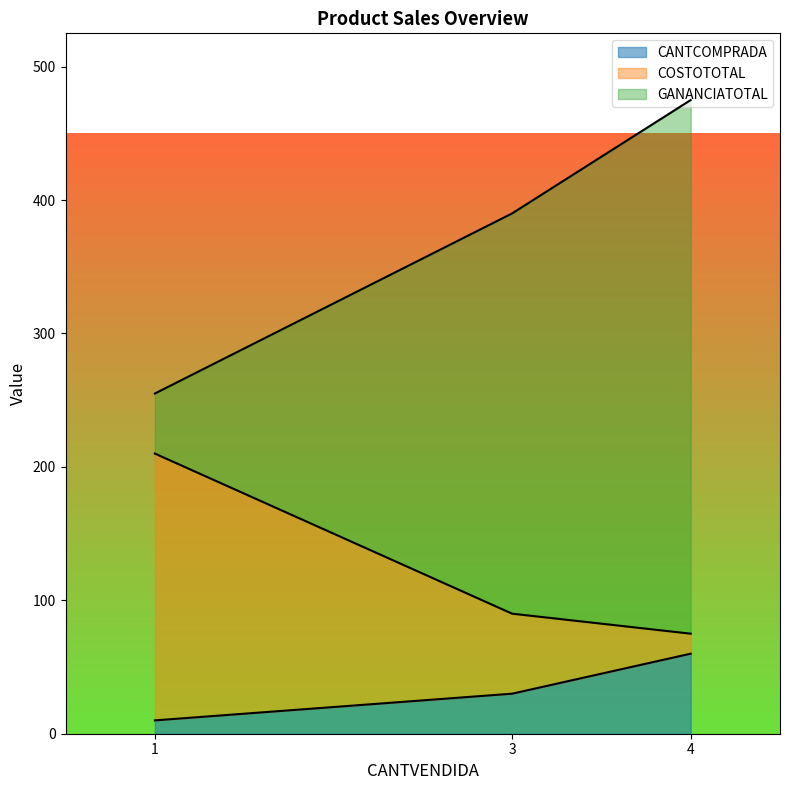

What is the difference between the maximum and minimum values in the CANTCOMPRADA series?

50